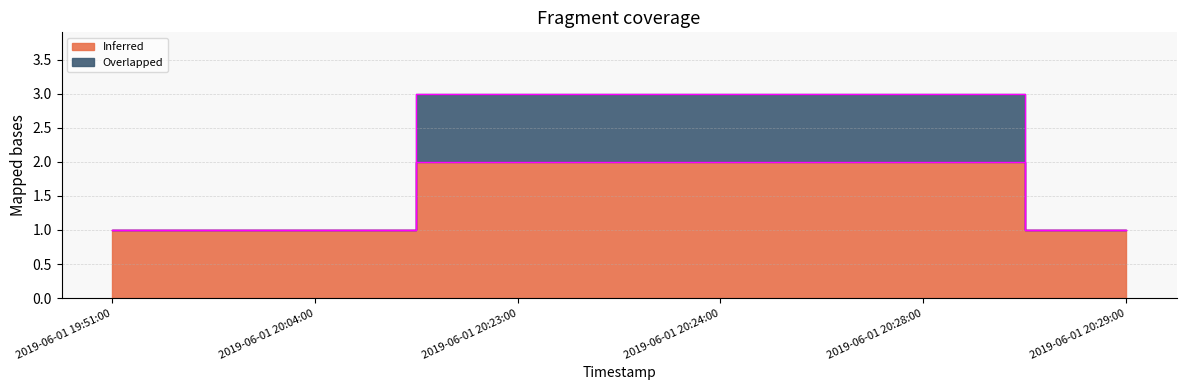

True or false: Inferred and Overlapped intersect in this chart.

False